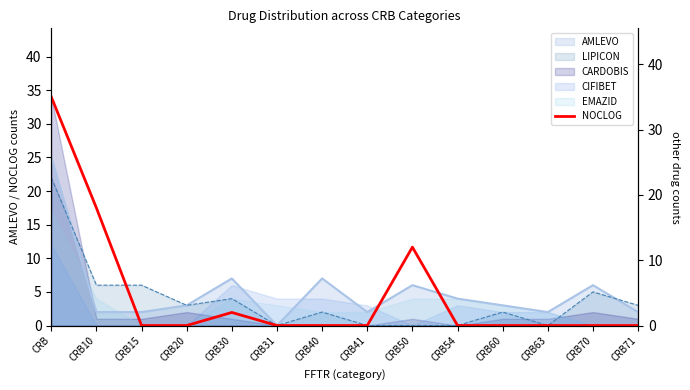

What is the difference between the maximum and minimum values?

35